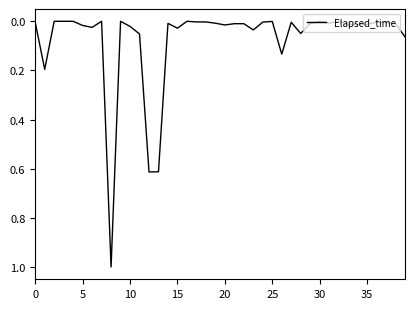

What is the difference between the maximum and minimum values?

1.0